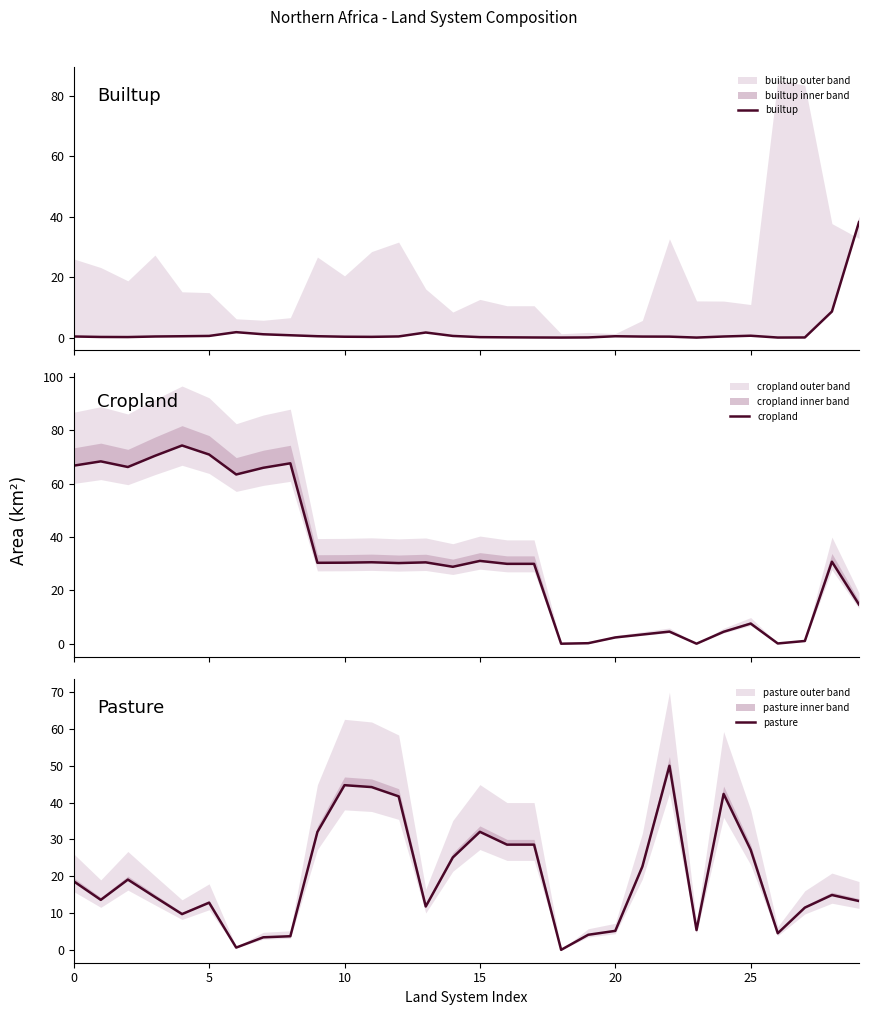

Reading left to right, what are all the values shown in this chart?

builtup: 0.4	0.2	0.2	0.4	0.4	0.5	1.8	1.1	0.8	0.4	0.3	0.2	0.4	1.7	0.5	0.1	0.1	0.0	0.0	0.0	0.4	0.3	0.3	0.0	0.4	0.6	0.0	0.0	8.6	38.3
cropland: 66.7	68.3	66.2	70.4	74.3	70.9	63.4	65.9	67.6	30.3	30.4	30.5	30.2	30.5	28.8	31.0	29.9	29.9	0.0	0.2	2.3	3.4	4.5	0.0	4.5	7.5	0.1	1.0	30.7	14.7
pasture: 18.6	13.6	19.1	14.4	9.7	12.8	0.6	3.4	3.7	32.0	44.7	44.2	41.7	11.8	25.1	32.1	28.6	28.6	0.0	4.1	5.2	22.6	50.0	5.4	42.4	27.2	4.5	11.5	14.9	13.3